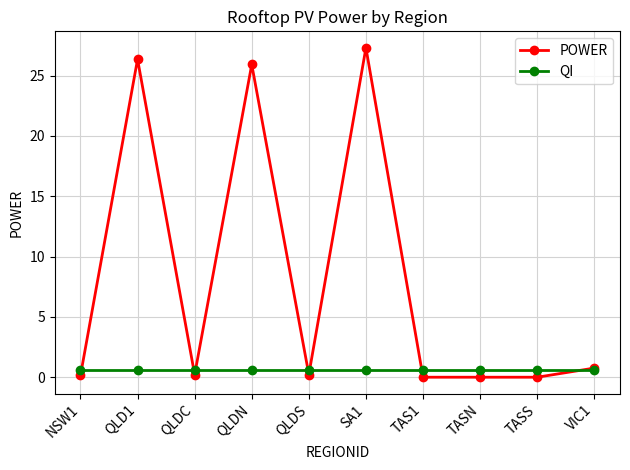

What is the average value of the QI series?

0.6